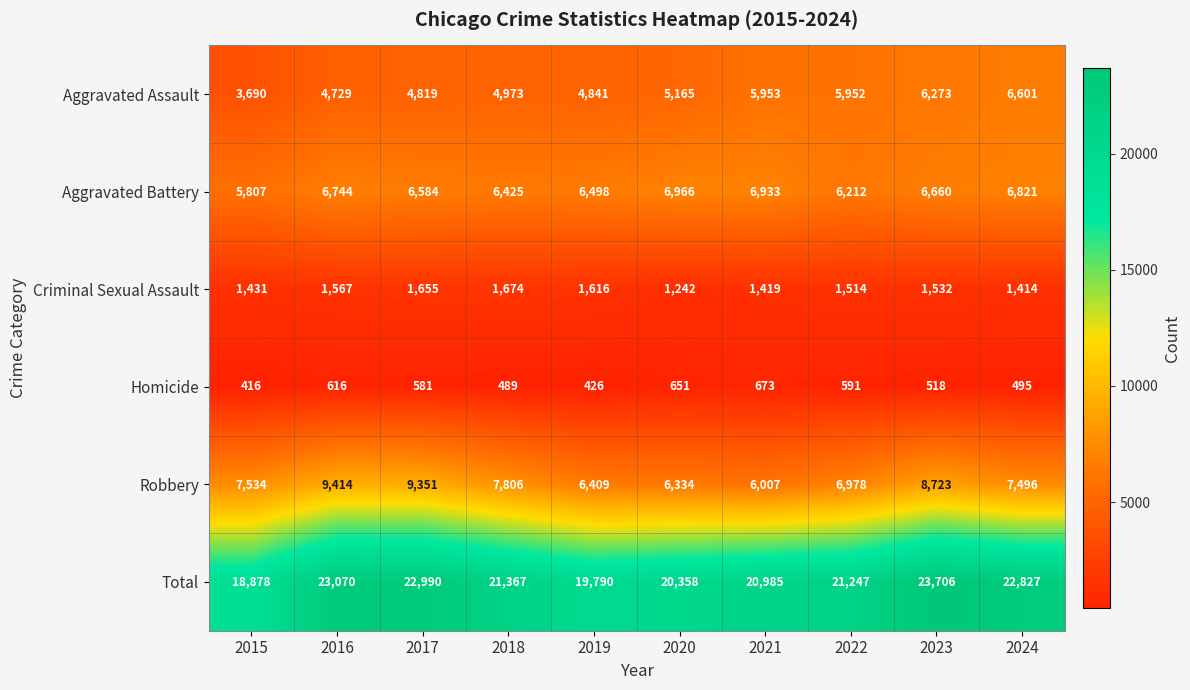

Between 2016 and 2022, which series saw the biggest shift?

Robbery